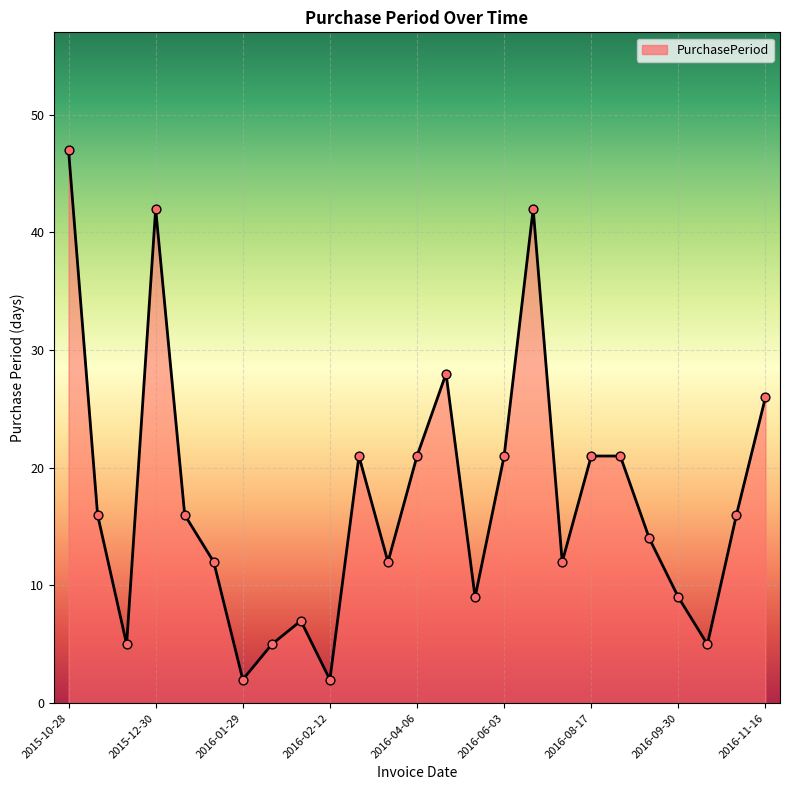

What is the greatest value displayed?

47